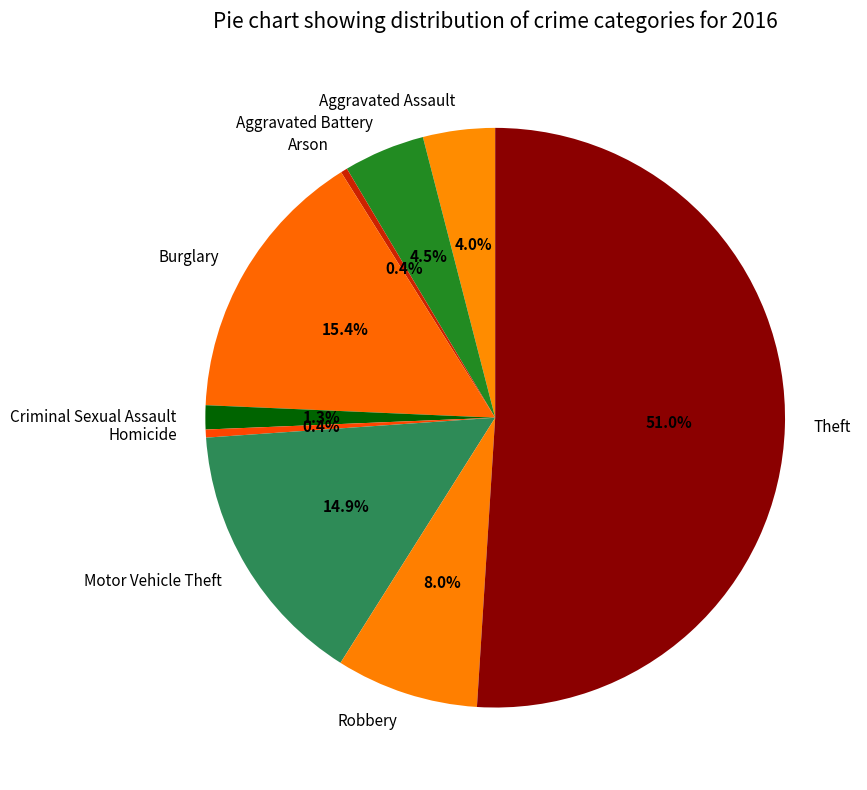

What is the largest slice in the pie chart?

Theft